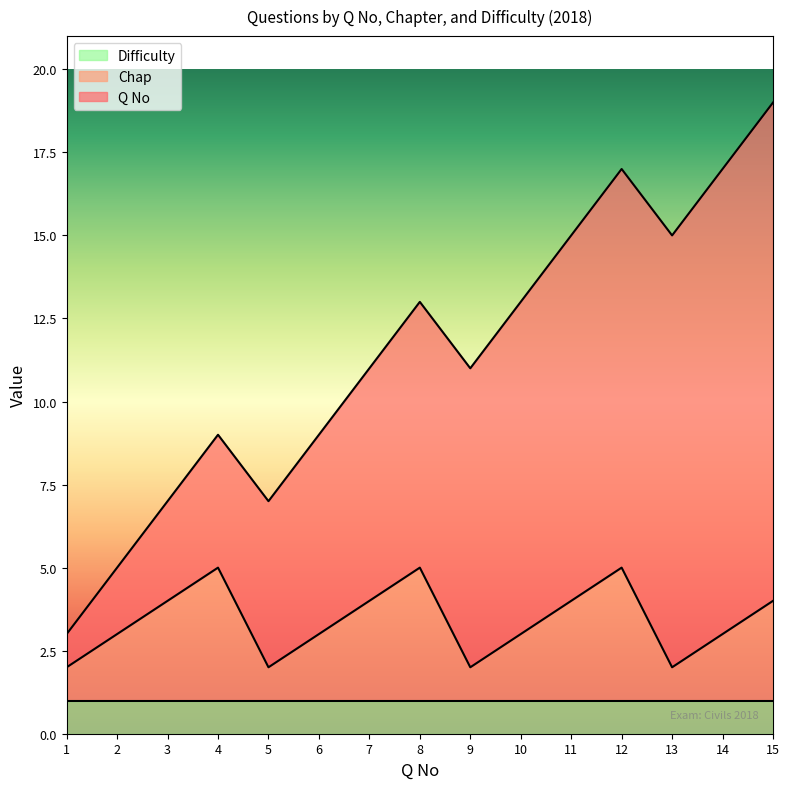

Which series has the largest total across all categories?

Q No